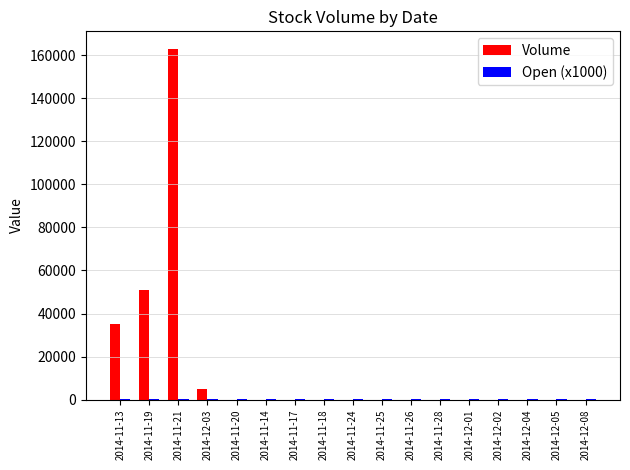

Which series changed the most between 2014-11-21 and 2014-11-20?

Volume